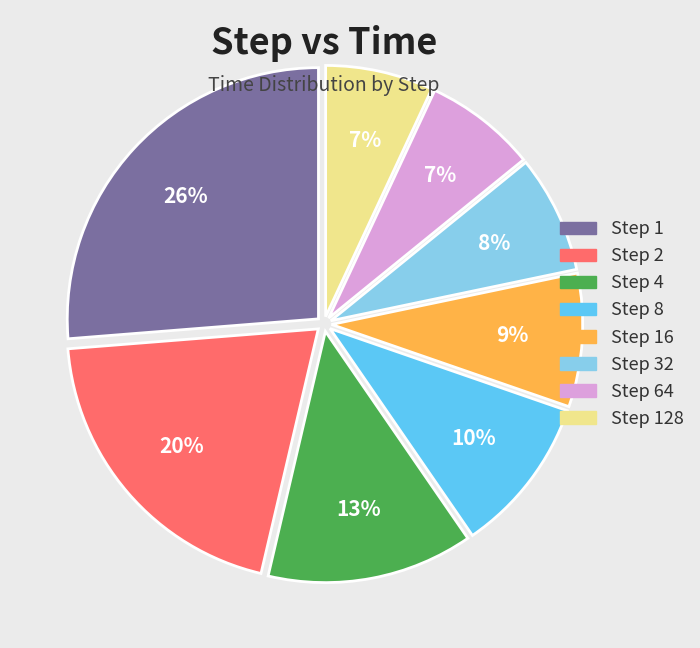

To the nearest percent, what is the difference between the largest and smallest slice percentages?

19%